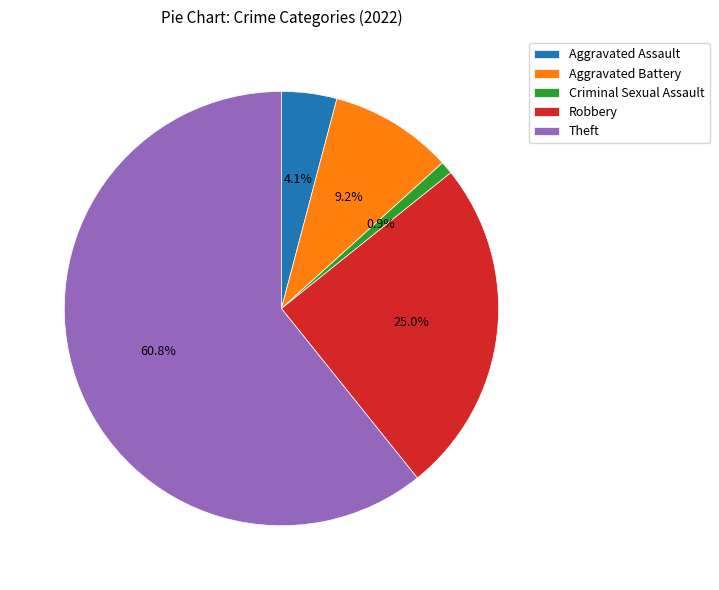

What is the largest slice in the pie chart?

Theft